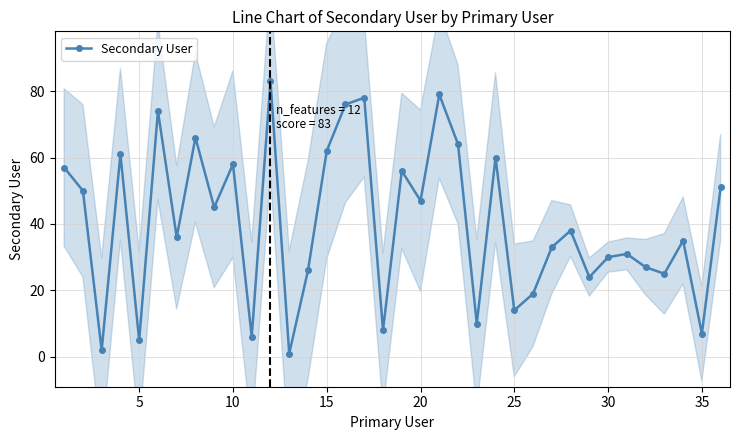

What is the maximum value for Secondary User?

83